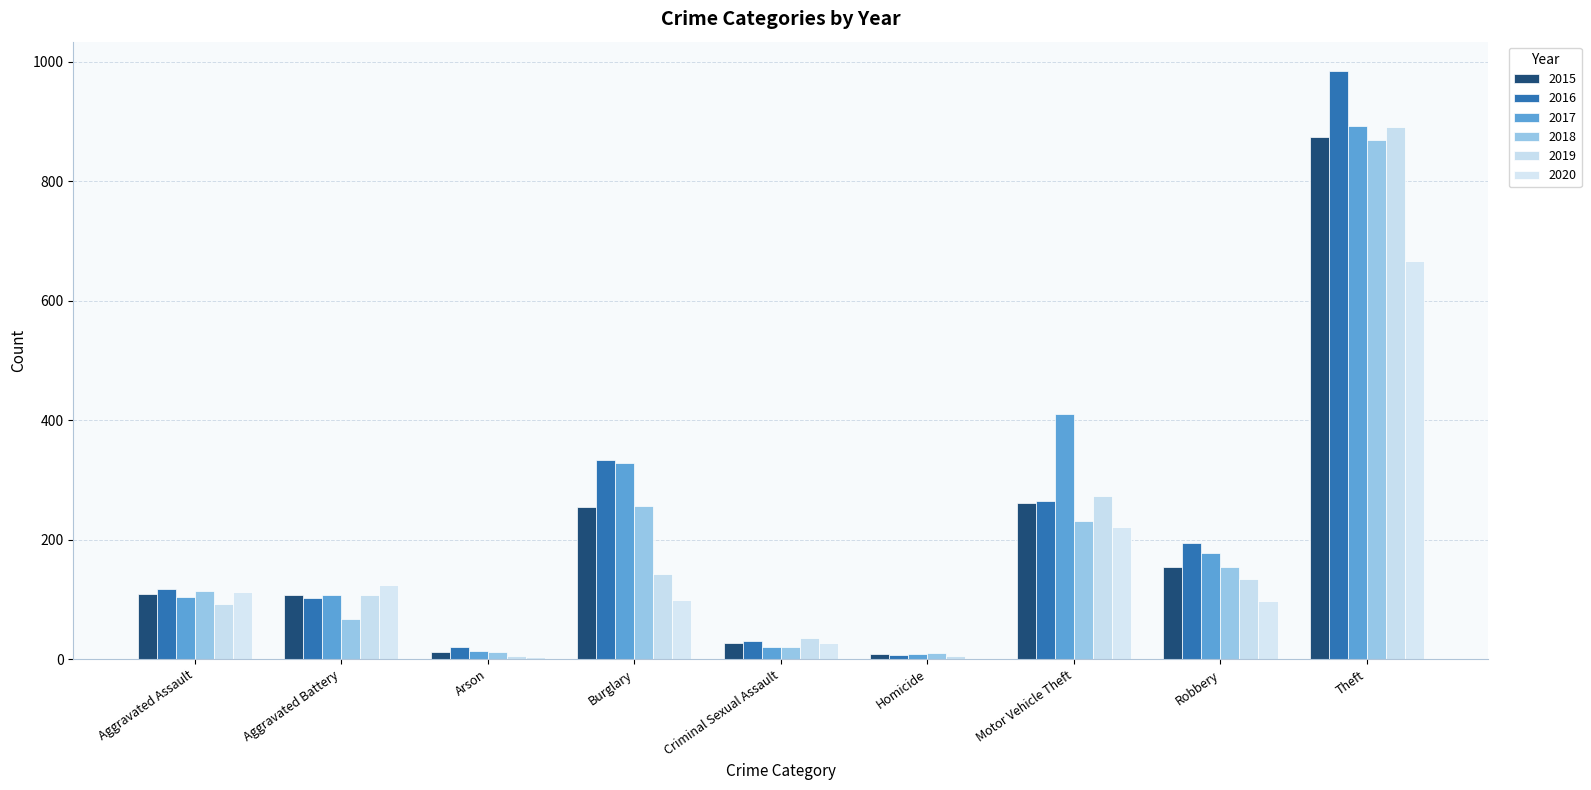

Reading right to left, what are all the values shown in this chart?

2015: 874	154	261	9	28	254	13	108	110
2016: 984	194	265	7	30	333	20	102	118
2017: 892	178	411	8	21	329	14	108	105
2018: 868	155	231	10	21	257	12	67	115
2019: 891	135	273	5	35	143	5	108	92
2020: 666	97	221	2	28	100	4	125	113